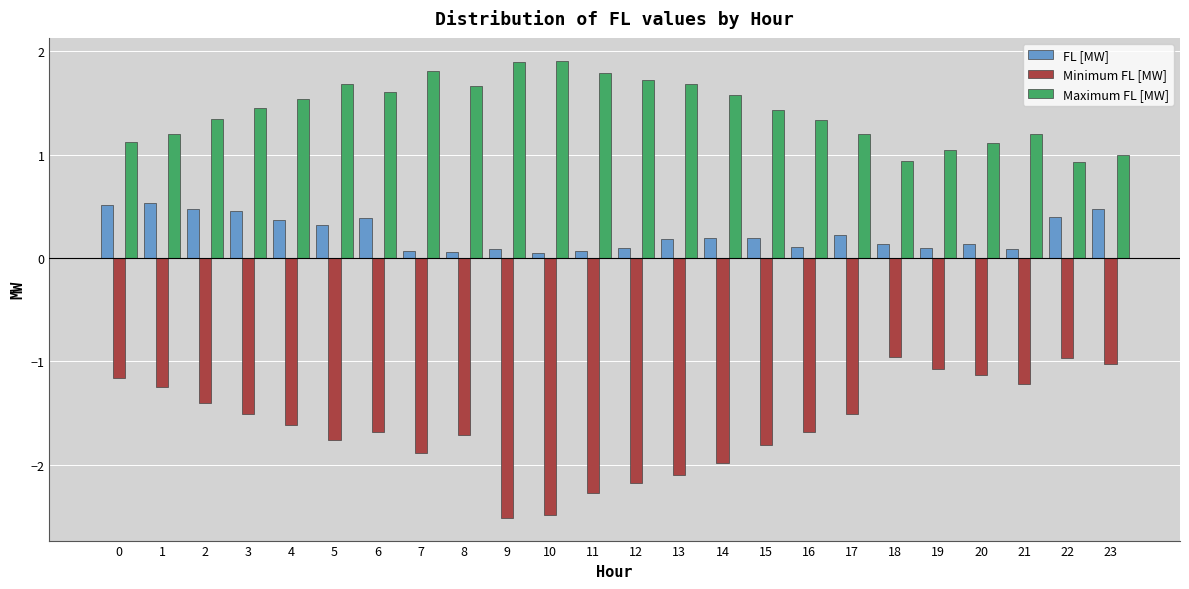

How many distinct data groups are displayed?

3